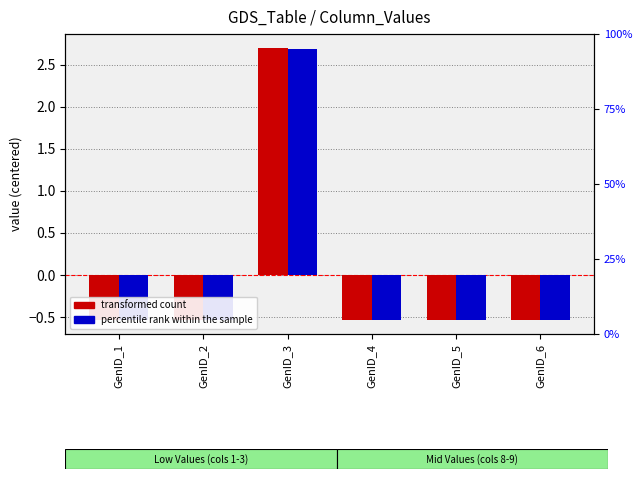

How many distinct data groups are displayed?

2